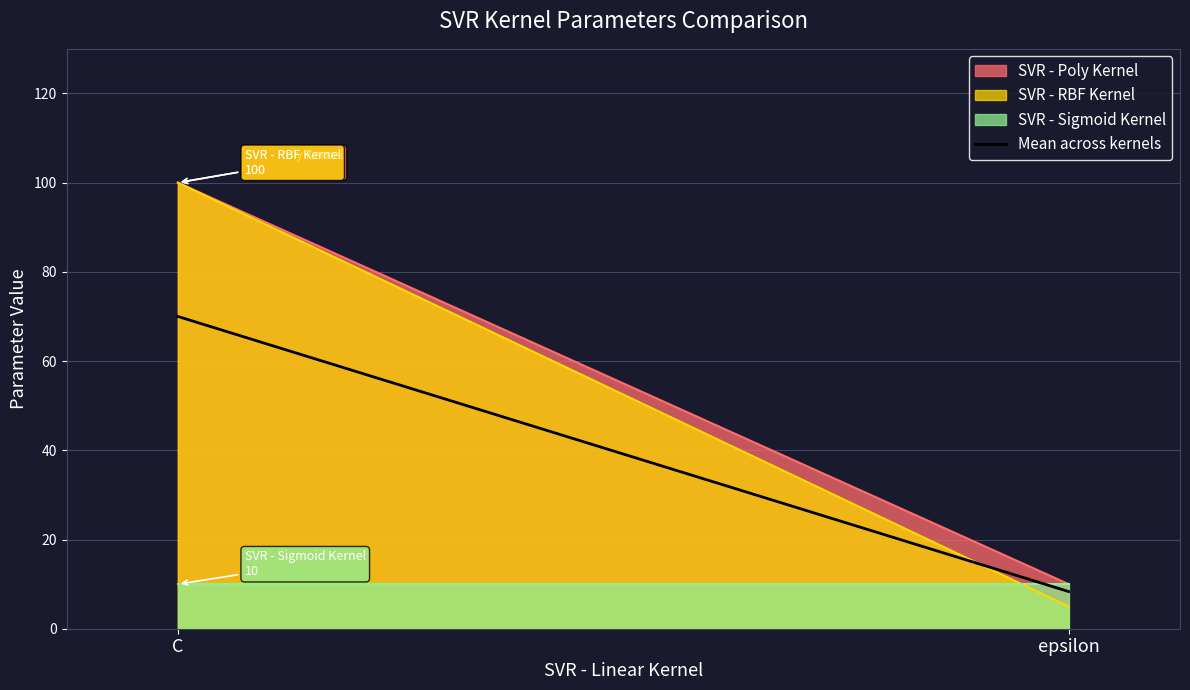

Reading left to right, transcribe all the data shown in this chart.

70.0	8.3